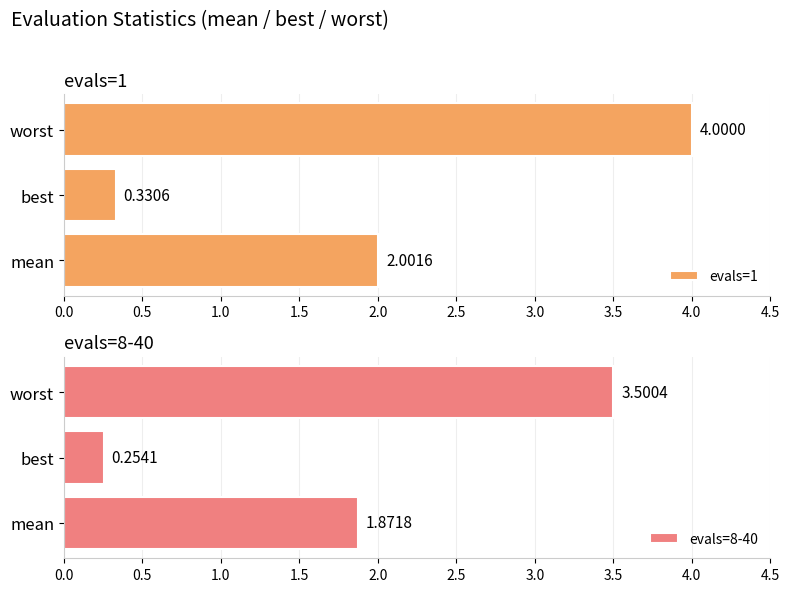

What is the sum of the evals=8-40 values at worst and mean?

5.4